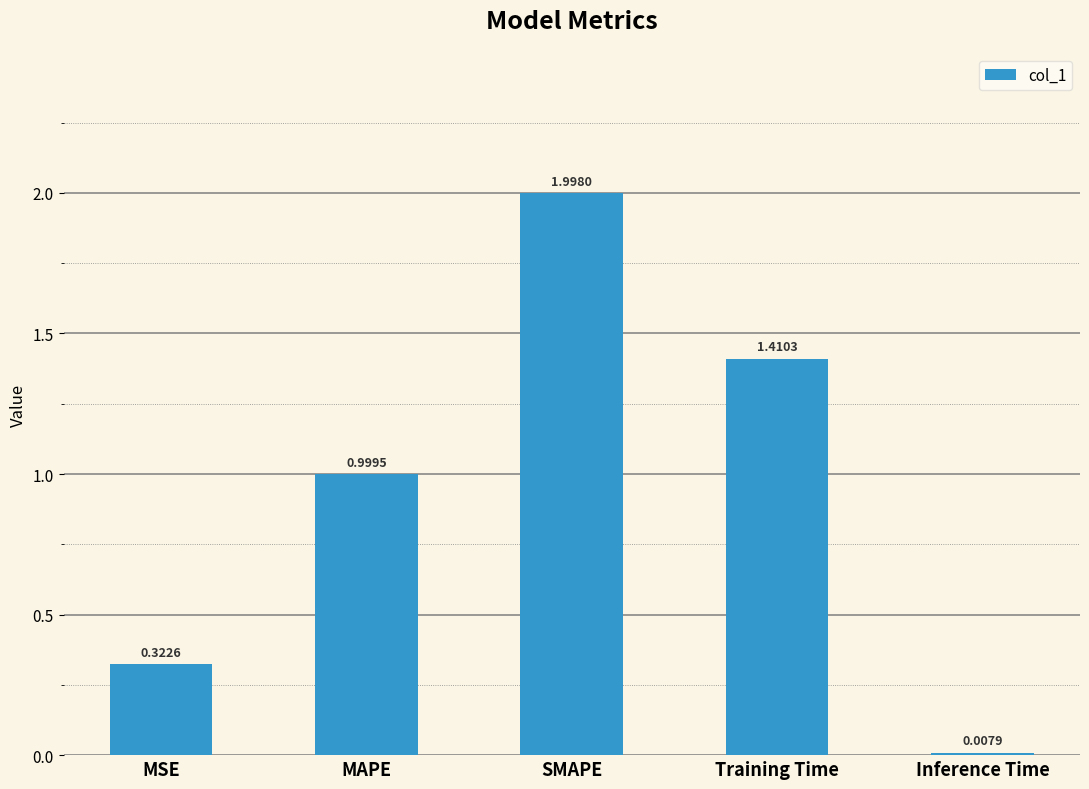

List the labels in order of value, smallest first.

Inference Time, MSE, MAPE, Training Time, SMAPE